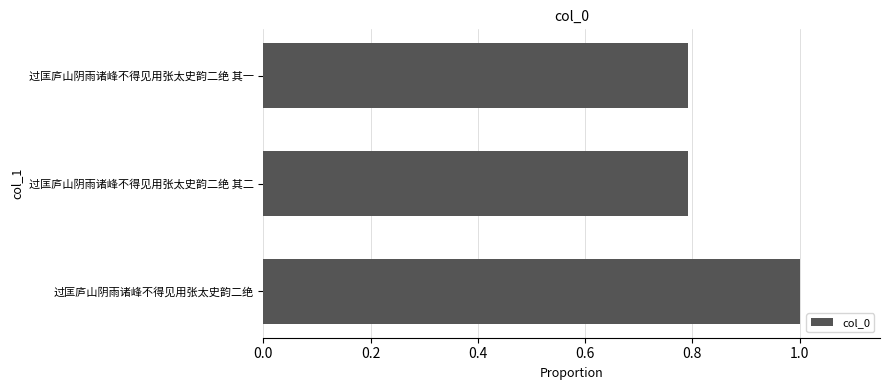

Reading bottom to top, what are all the values shown in this chart?

1.0	0.8	0.8